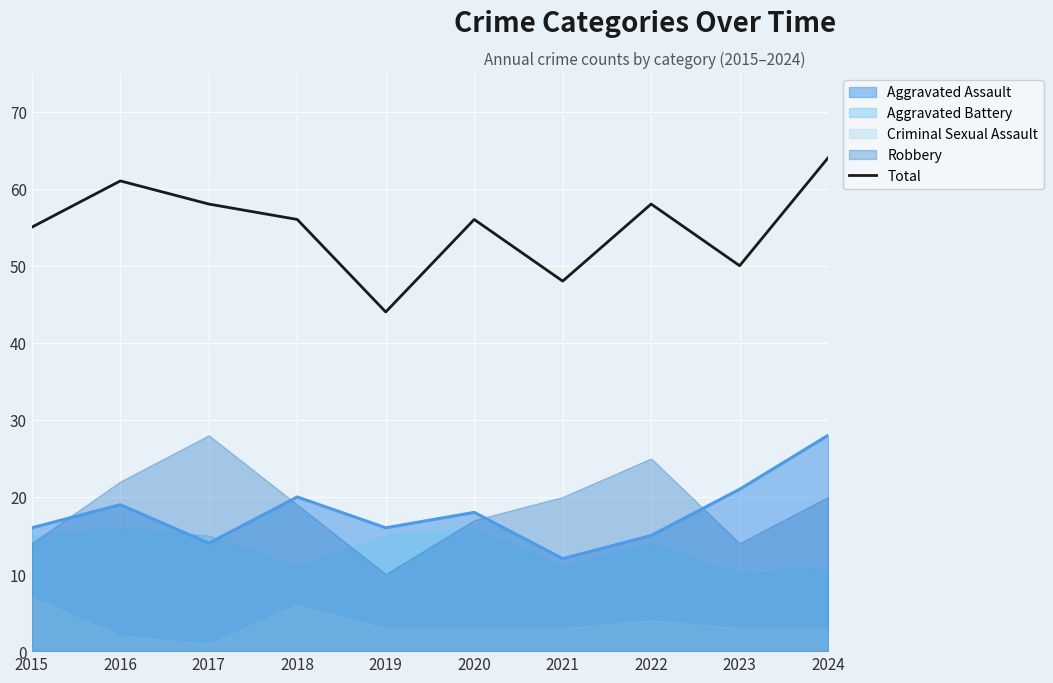

How many interior local valleys (lower than both neighbors) does the data have?

3